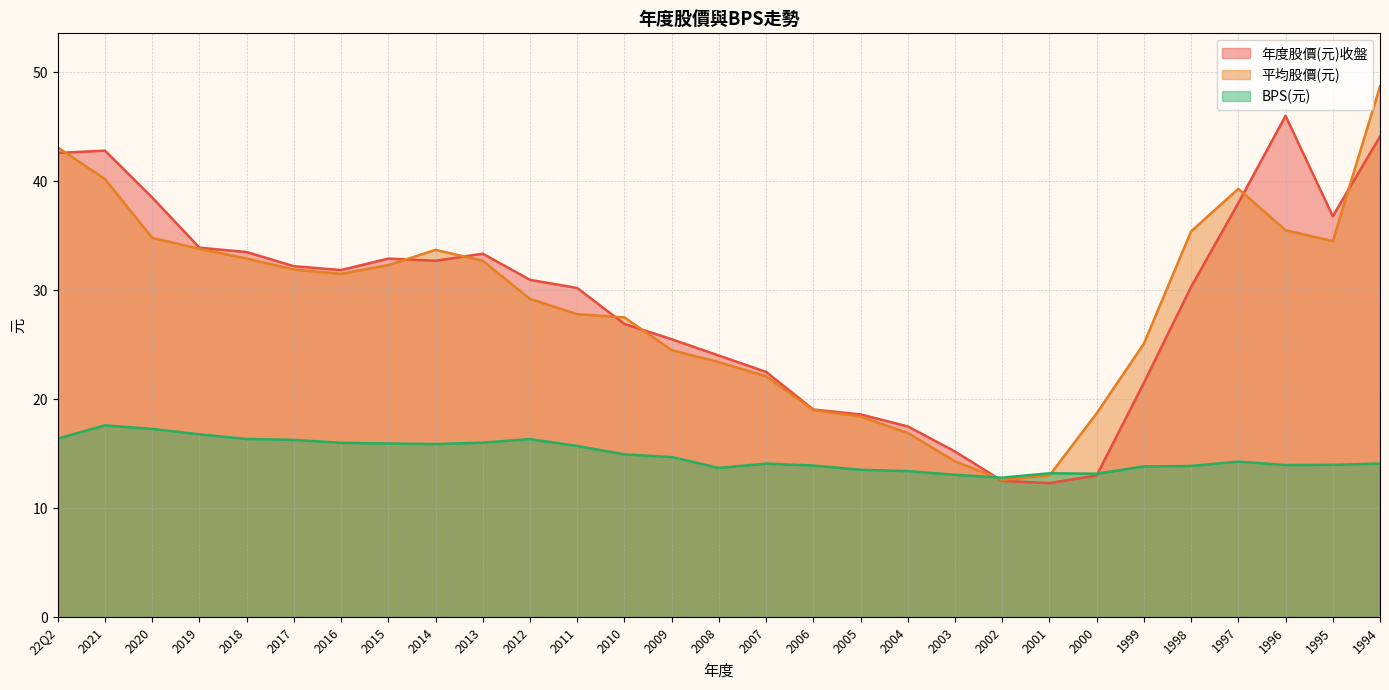

After their last crossing, which series has the higher values: 平均股價(元) or BPS(元)?

平均股價(元)